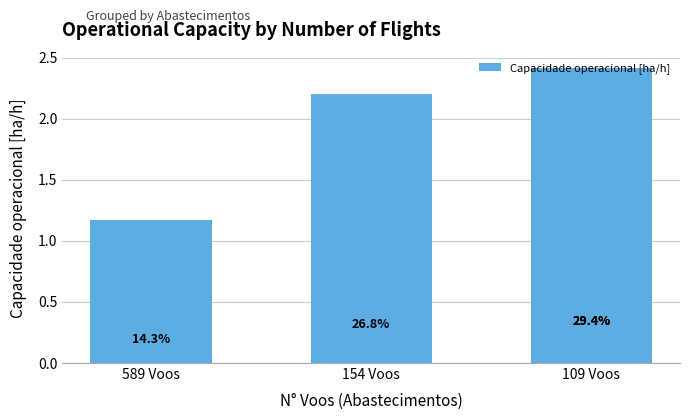

What is the label of the 3rd bar from the left?

109 Voos